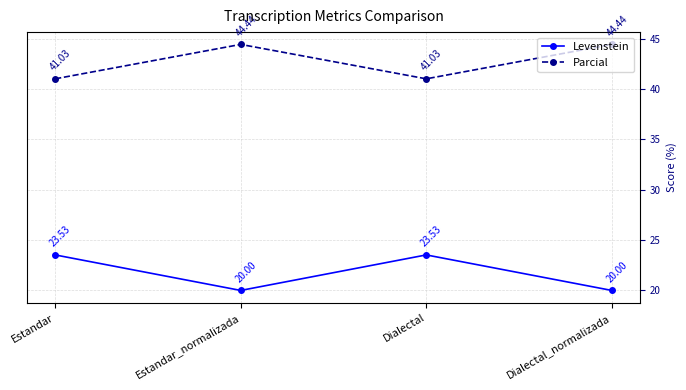

What is the average value of the Levenstein series?

21.8